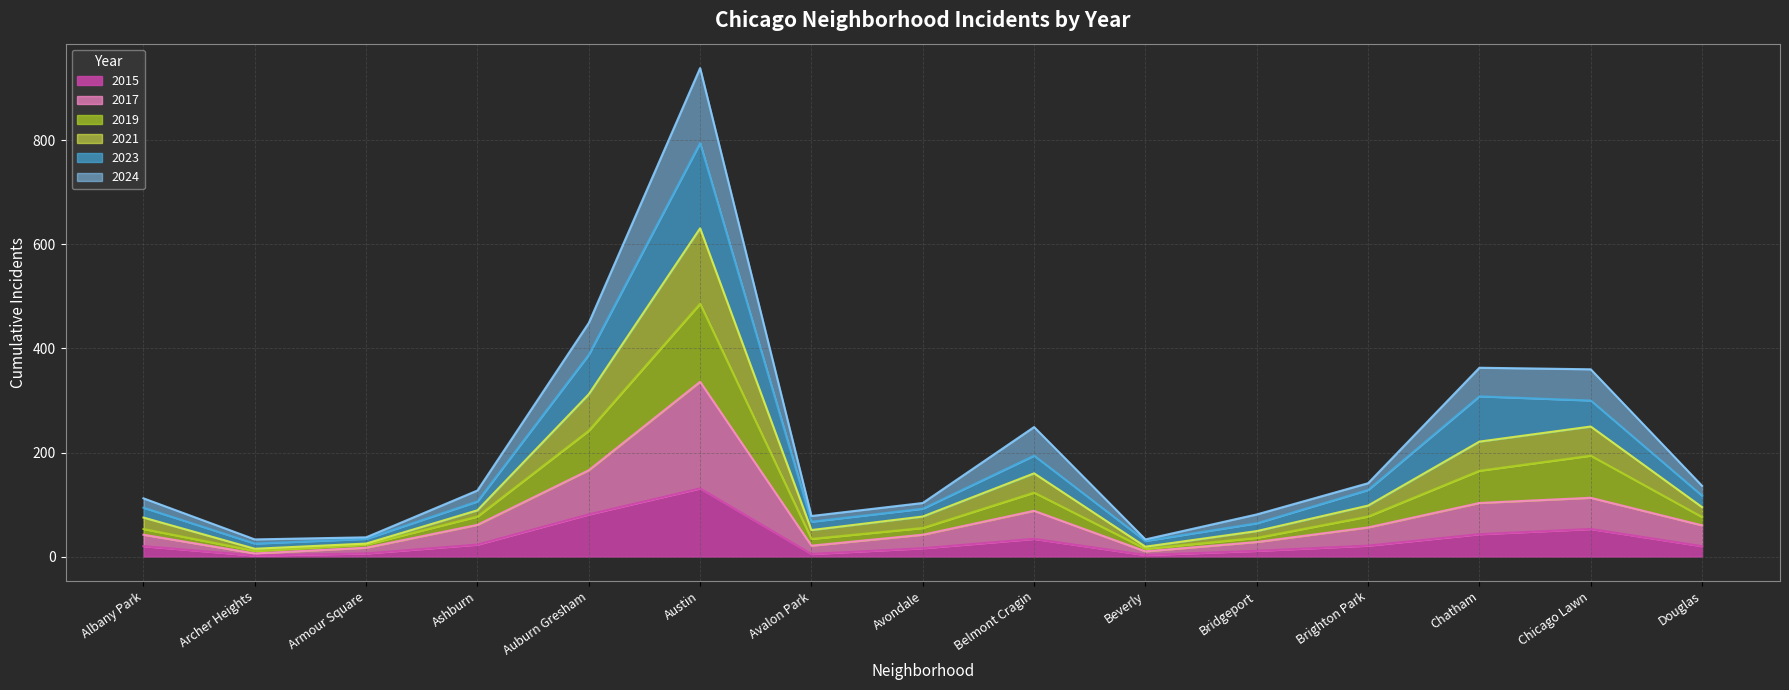

At which category is the sum across all series the highest?

Austin